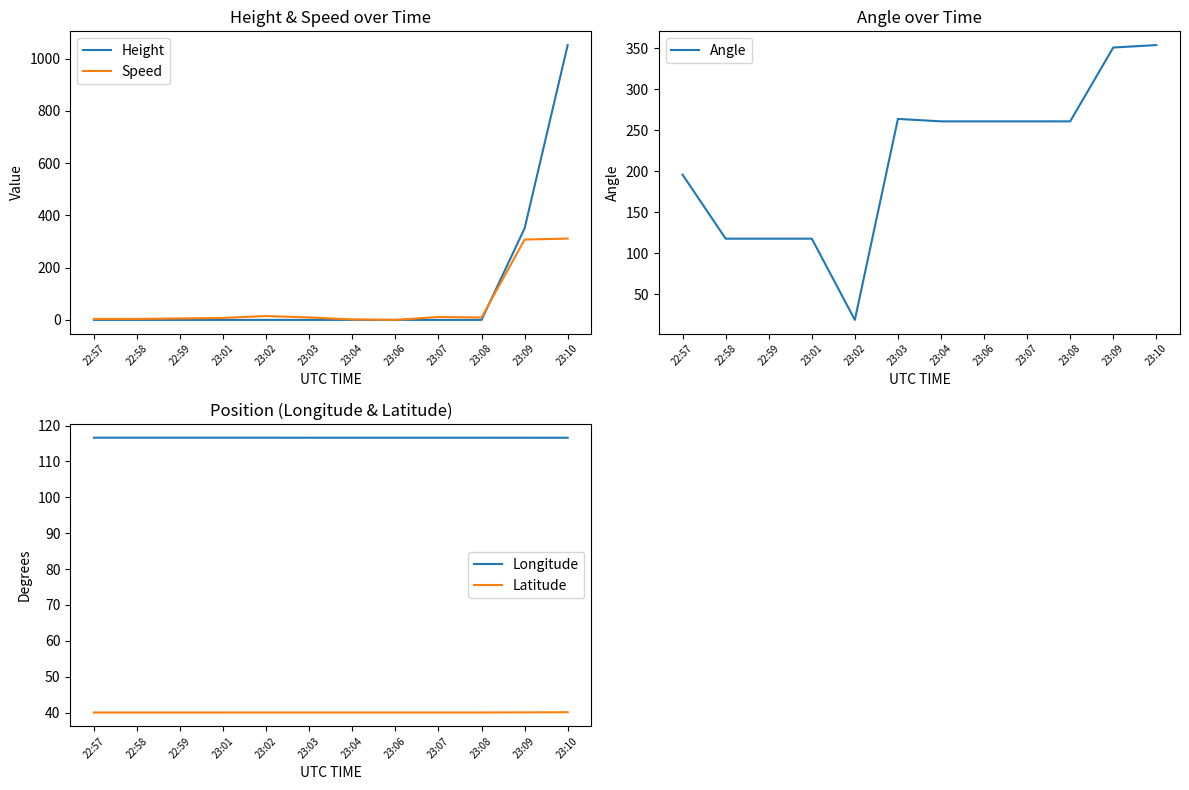

True or false: Angle has a value of 180.8 at 23:08.

False